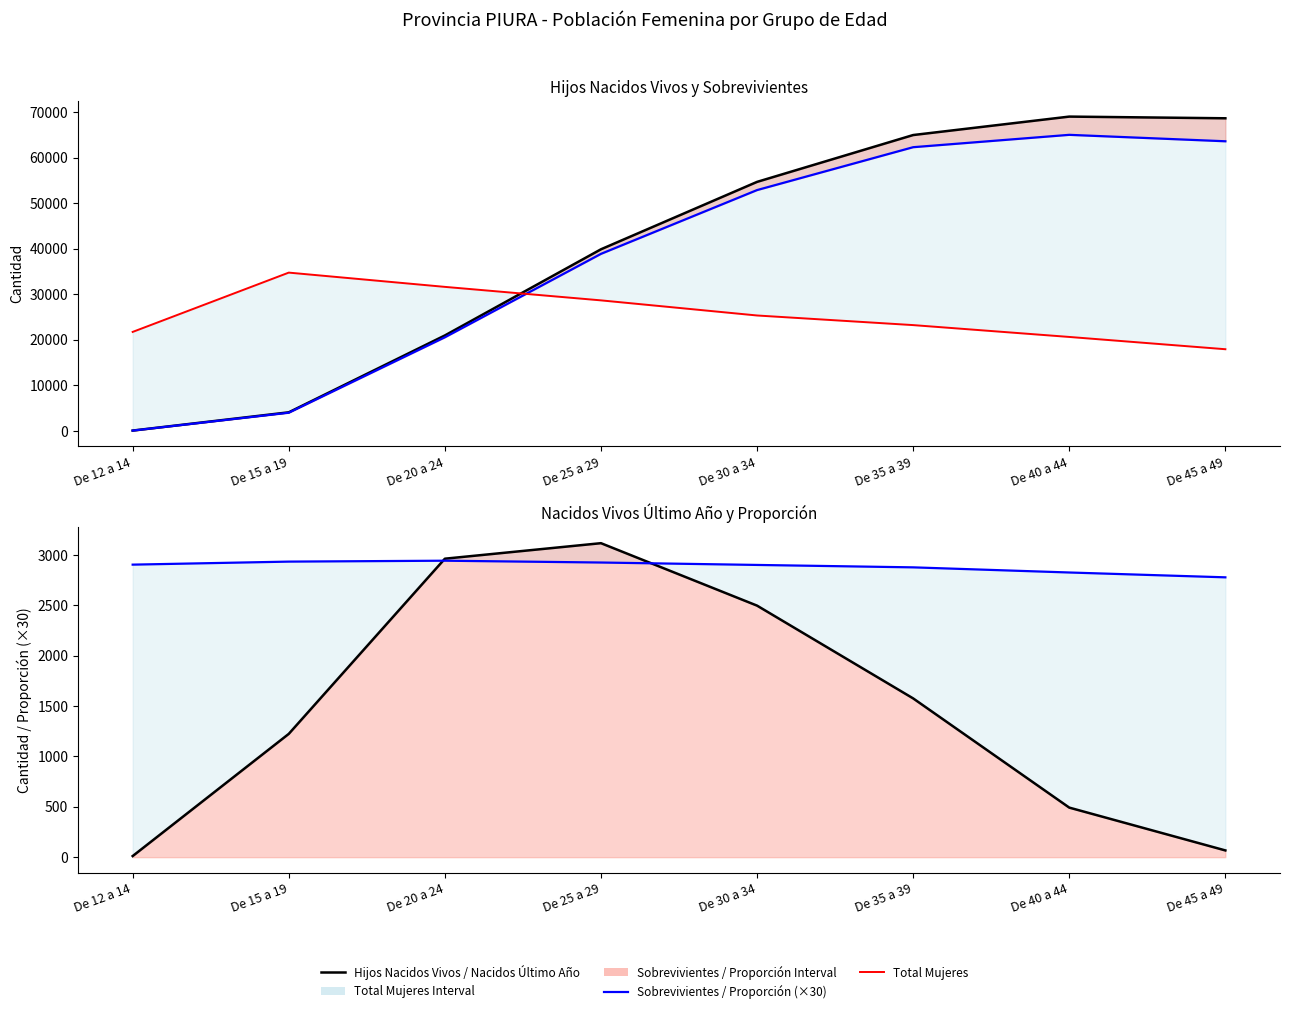

Which series has the largest range (max minus min)?

Hijos Nacidos Vivos